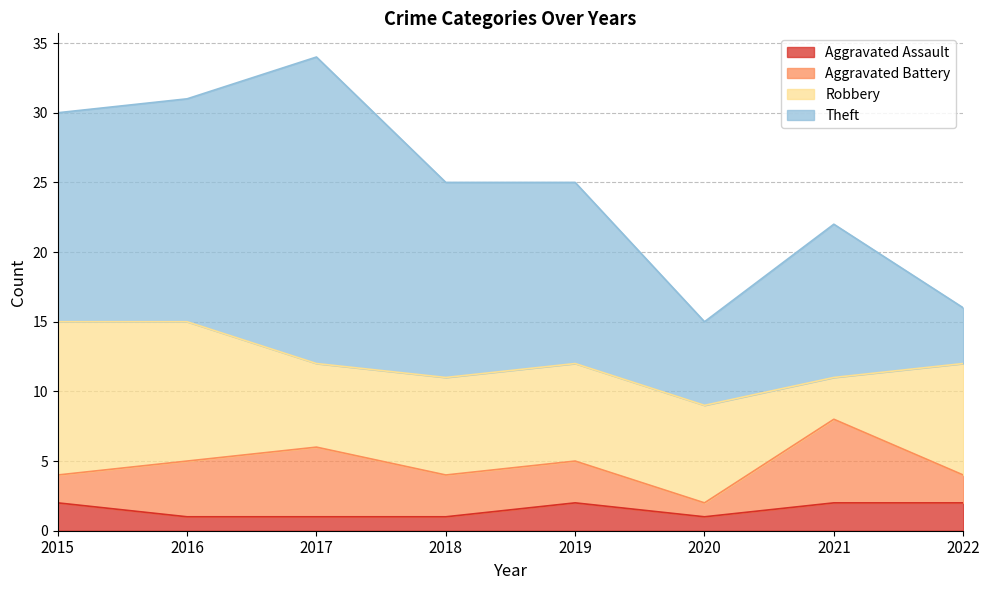

True or false: Aggravated Assault and Robbery intersect in this chart.

False